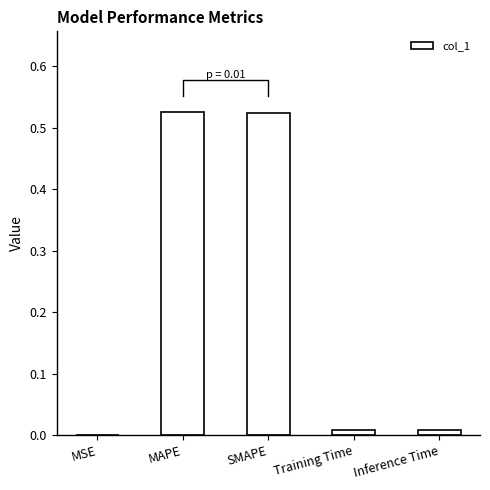

Reading left to right, what are all the values shown in this chart?

0.0	0.5	0.5	0.0	0.0